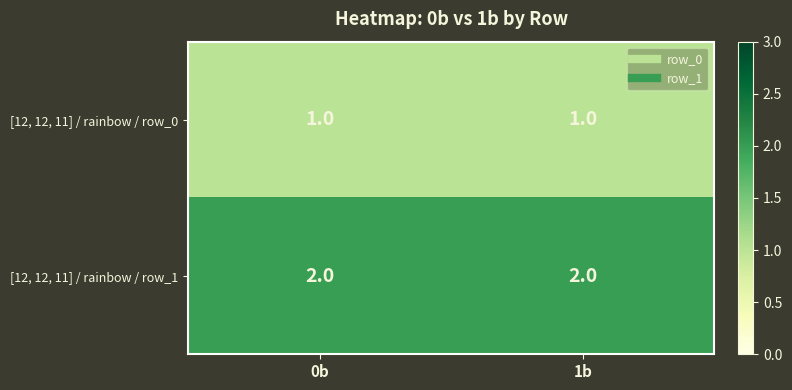

What is the sum of all [12, 12, 11] / rainbow / row_1 values?

4